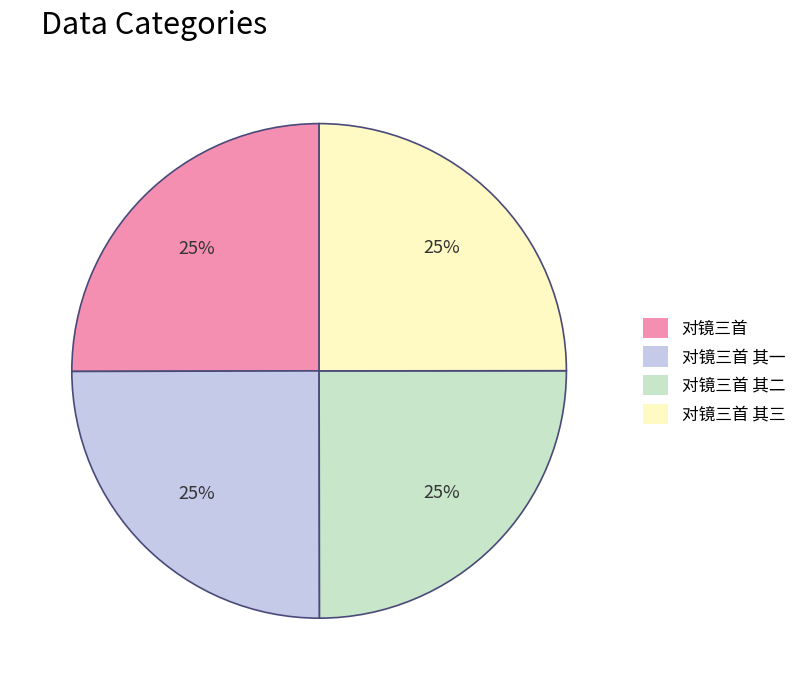

To the nearest percent, what is the average slice percentage?

25%